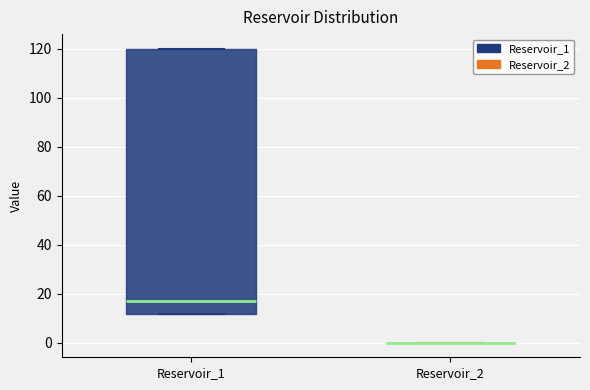

Reading left to right, transcribe this box plot: for each box, give where its median line is, the range the box spans, and where its two whiskers end, as read against the y-axis. The values are not printed on the chart, so give them approximately, as read against the axis.

Reservoir_1: median 18, box 12 to 120, whiskers 12 to 120
Reservoir_2: box collapsed to a line at 0, whiskers 0 to 0